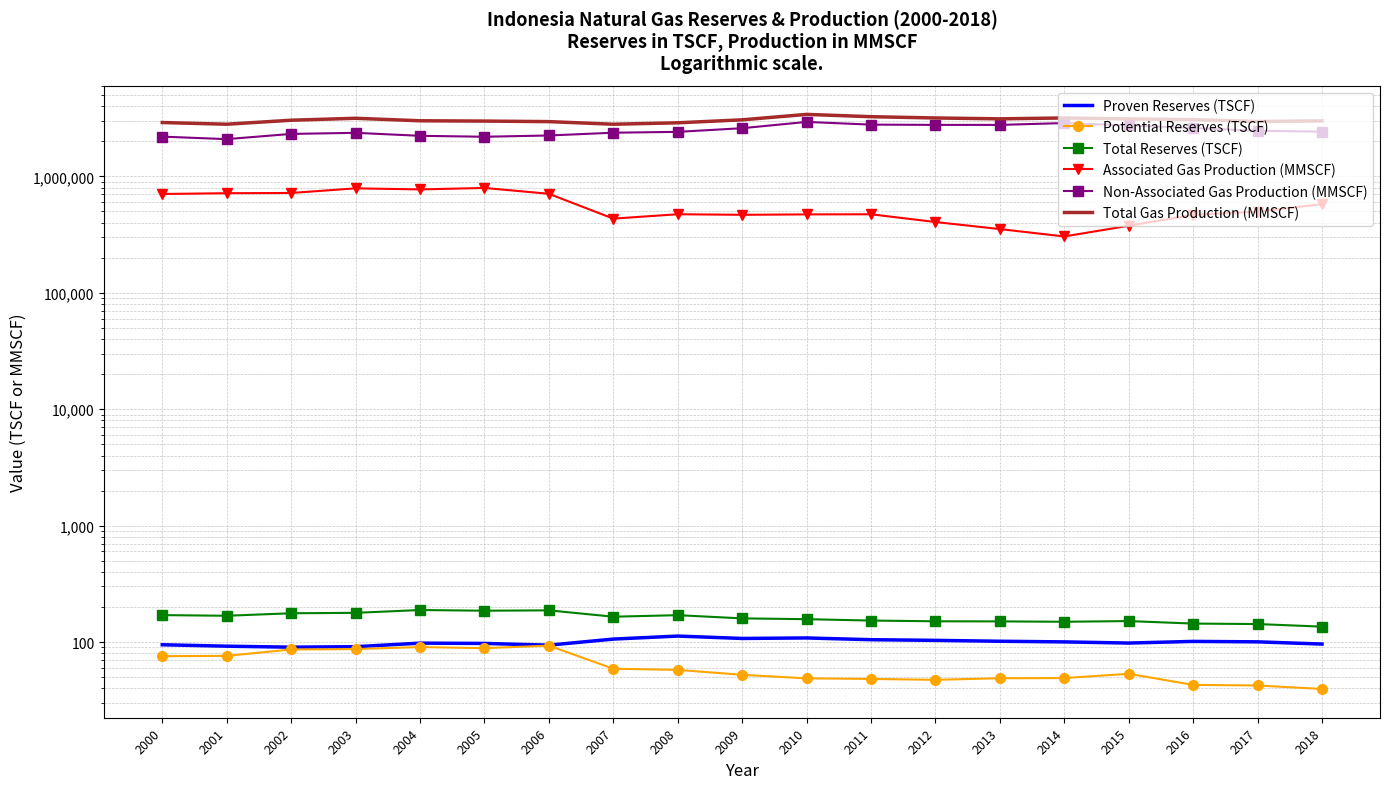

List the series in order of their peak value, highest first.

Total Gas Production (MMSCF), Non-Associated Gas Production (MMSCF), Associated Gas Production (MMSCF), Total Reserves (TSCF), Proven Reserves (TSCF), Potential Reserves (TSCF)